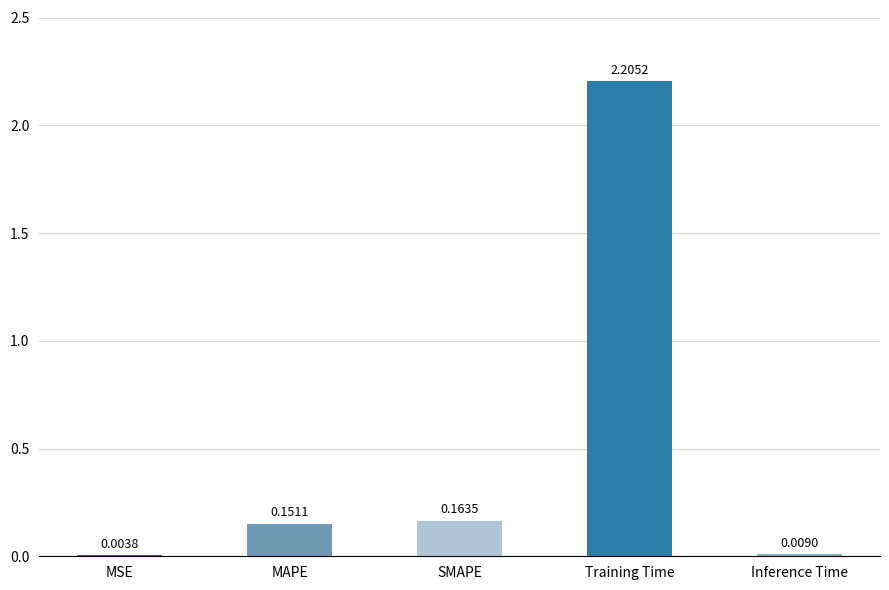

What is the sum of the values at SMAPE and MAPE?

0.3